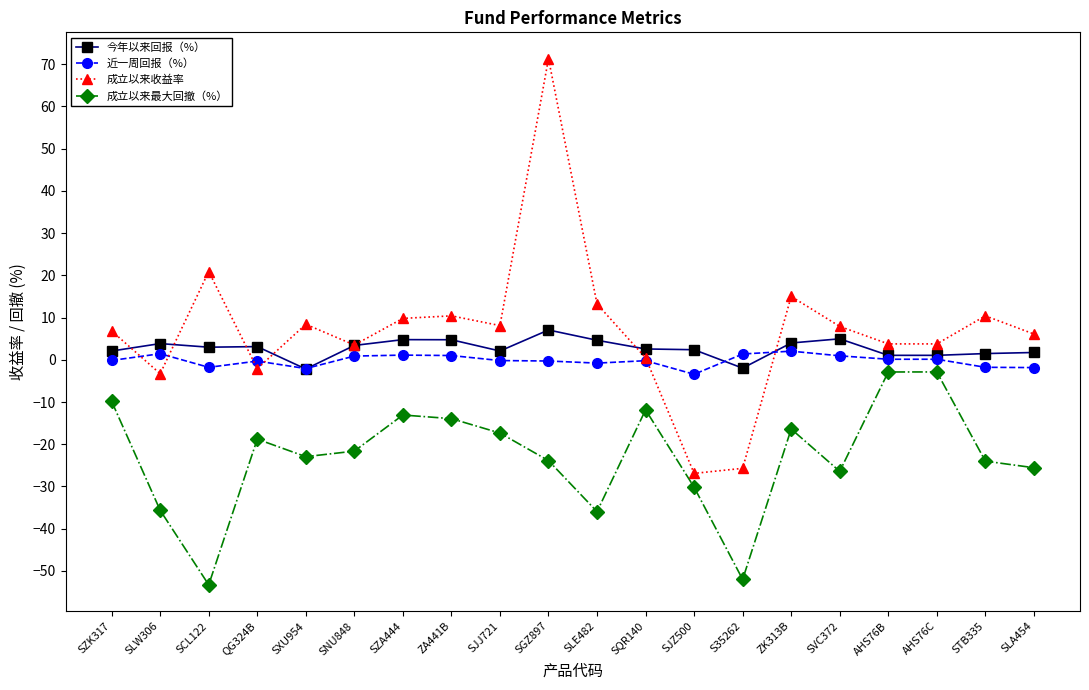

How many data points does each series have?

20